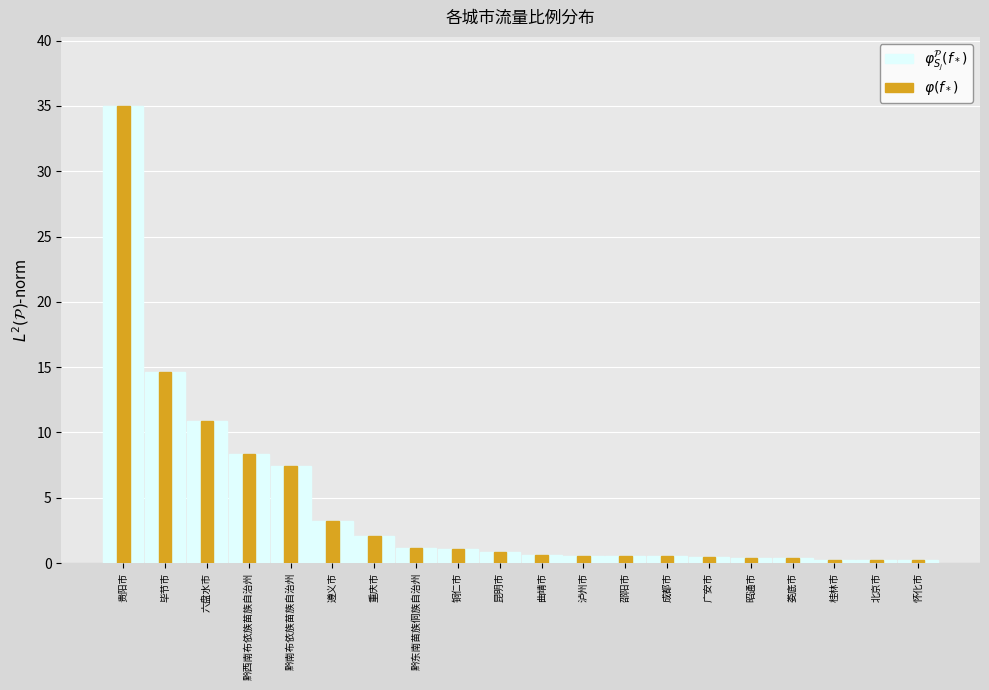

Reading left to right, what are all the values shown in this chart?

$\varphi_{S_j}^\mathcal{P}(f_*)$: 贵阳市=35.0	毕节市=14.7	六盘水市=10.8	黔西南布依族苗族自治州=8.3	黔南布依族苗族自治州=7.4	遵义市=3.2	重庆市=2.1	黔东南苗族侗族自治州=1.1	铜仁市=1.1	昆明市=0.9	曲靖市=0.6	泸州市=0.5	邵阳市=0.5	成都市=0.5	广安市=0.4	昭通市=0.4	娄底市=0.4	桂林市=0.3	北京市=0.3	怀化市=0.3
$\varphi(f_*)$: 贵阳市=35.0	毕节市=14.7	六盘水市=10.8	黔西南布依族苗族自治州=8.3	黔南布依族苗族自治州=7.4	遵义市=3.2	重庆市=2.1	黔东南苗族侗族自治州=1.1	铜仁市=1.1	昆明市=0.9	曲靖市=0.6	泸州市=0.5	邵阳市=0.5	成都市=0.5	广安市=0.4	昭通市=0.4	娄底市=0.4	桂林市=0.3	北京市=0.3	怀化市=0.3